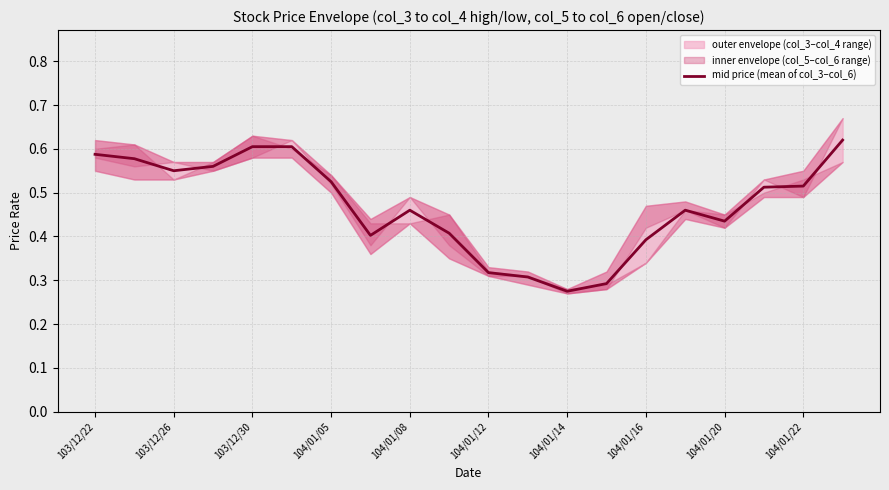

At which category does the chart reach its peak across all series?

19